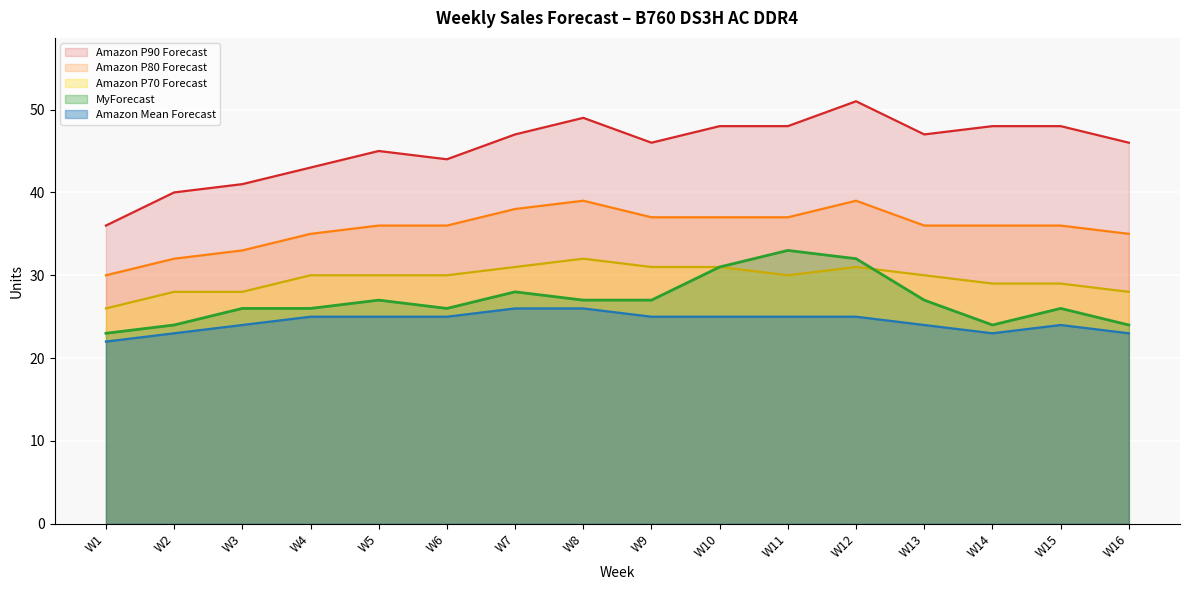

Is it true that Amazon P70 Forecast equals 28 at W2?

True